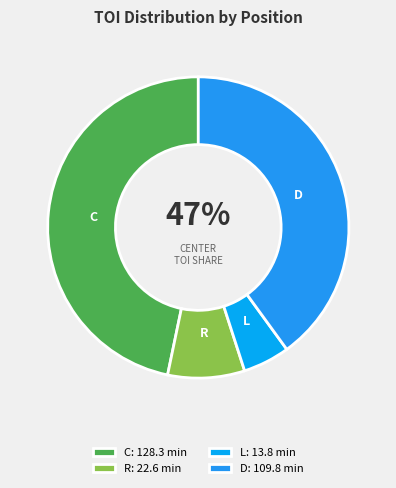

How many segments does this pie chart have?

4